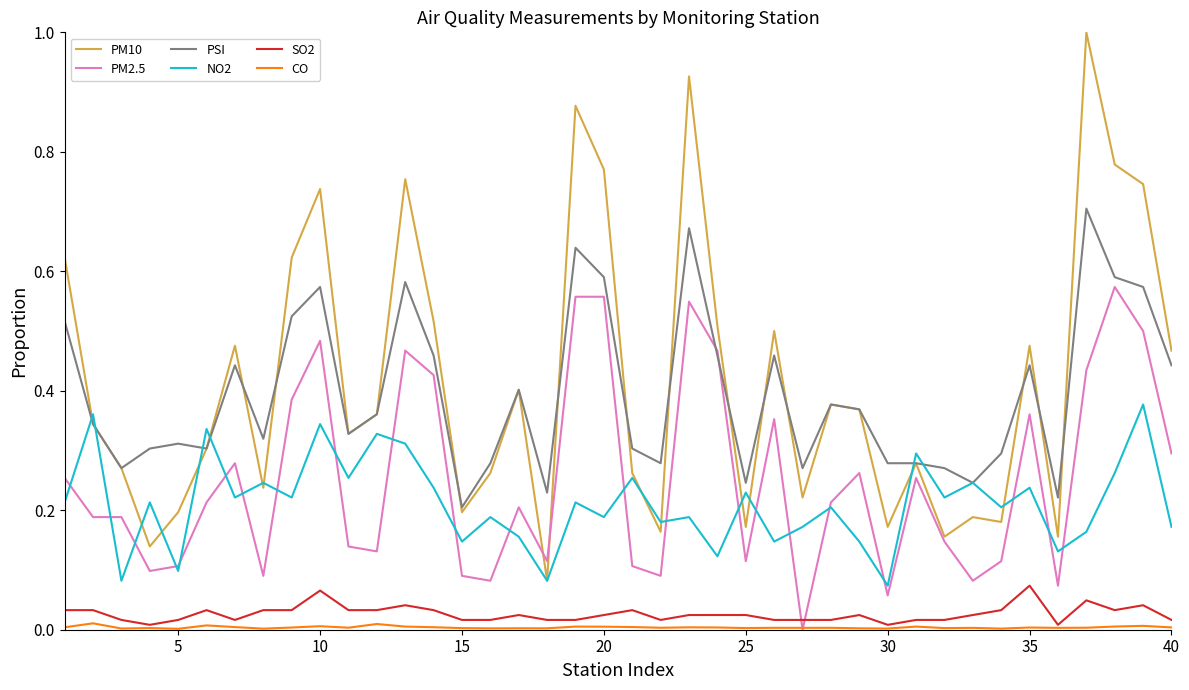

In NO2, how many points are lower than both neighbors (excluding endpoints)?

15